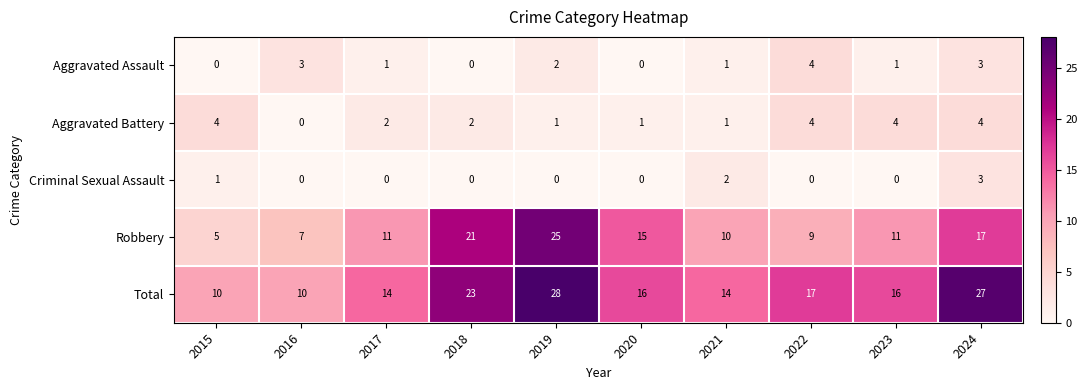

Is it true that Robbery equals 6 at 2021?

False